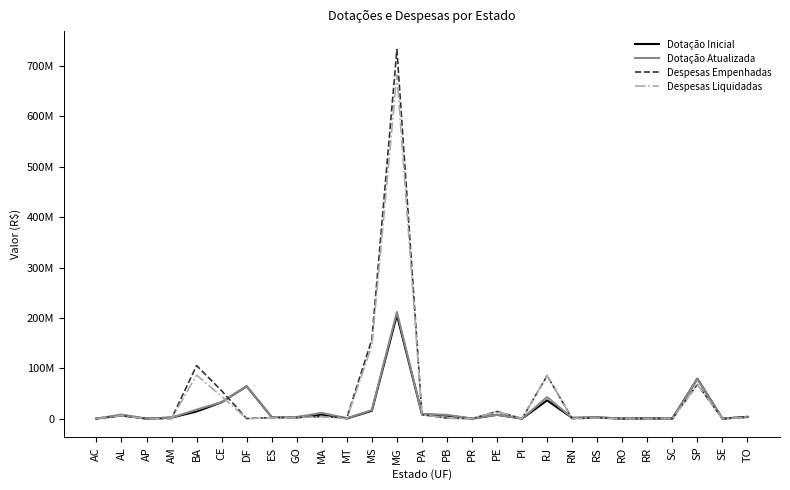

Is it true that Dotação Inicial equals 2336700.0 at RS?

True